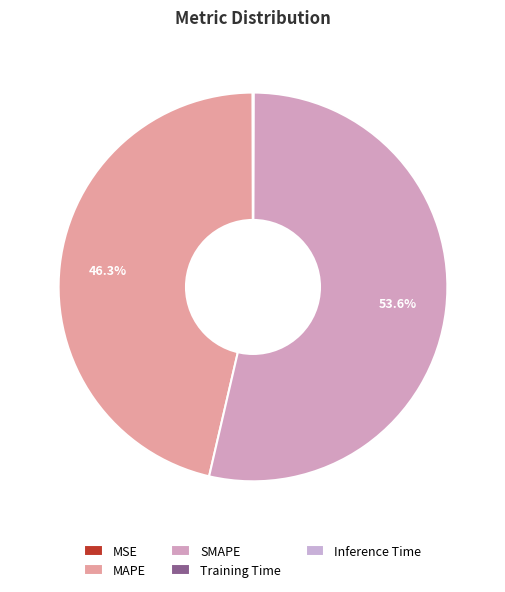

How many slices are in this pie chart?

5